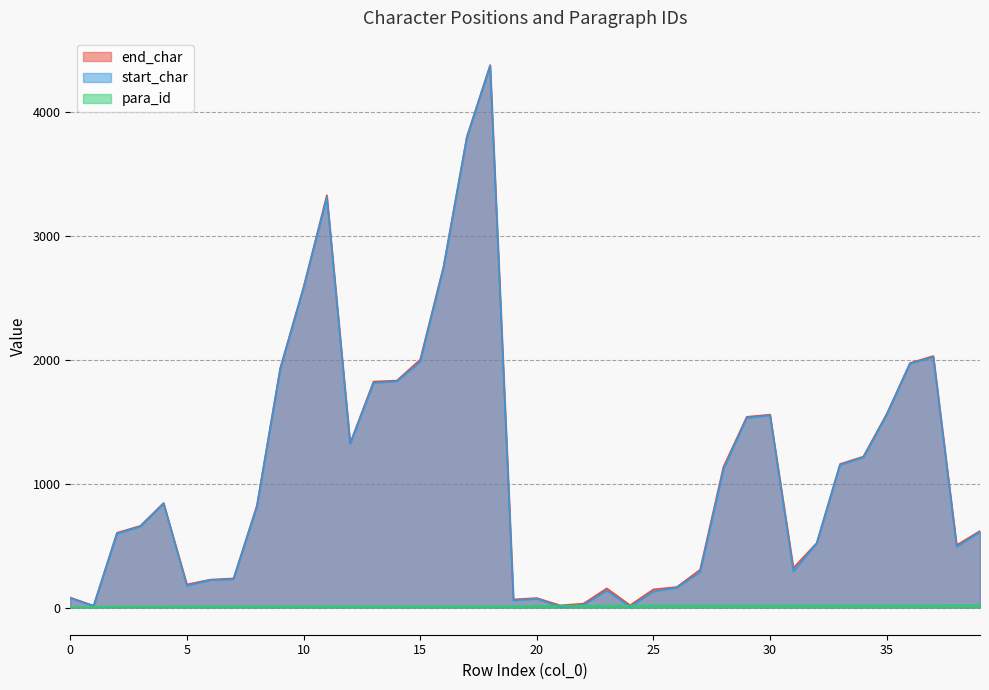

List the series in order of their peak value, lowest first.

para_id, start_char, end_char